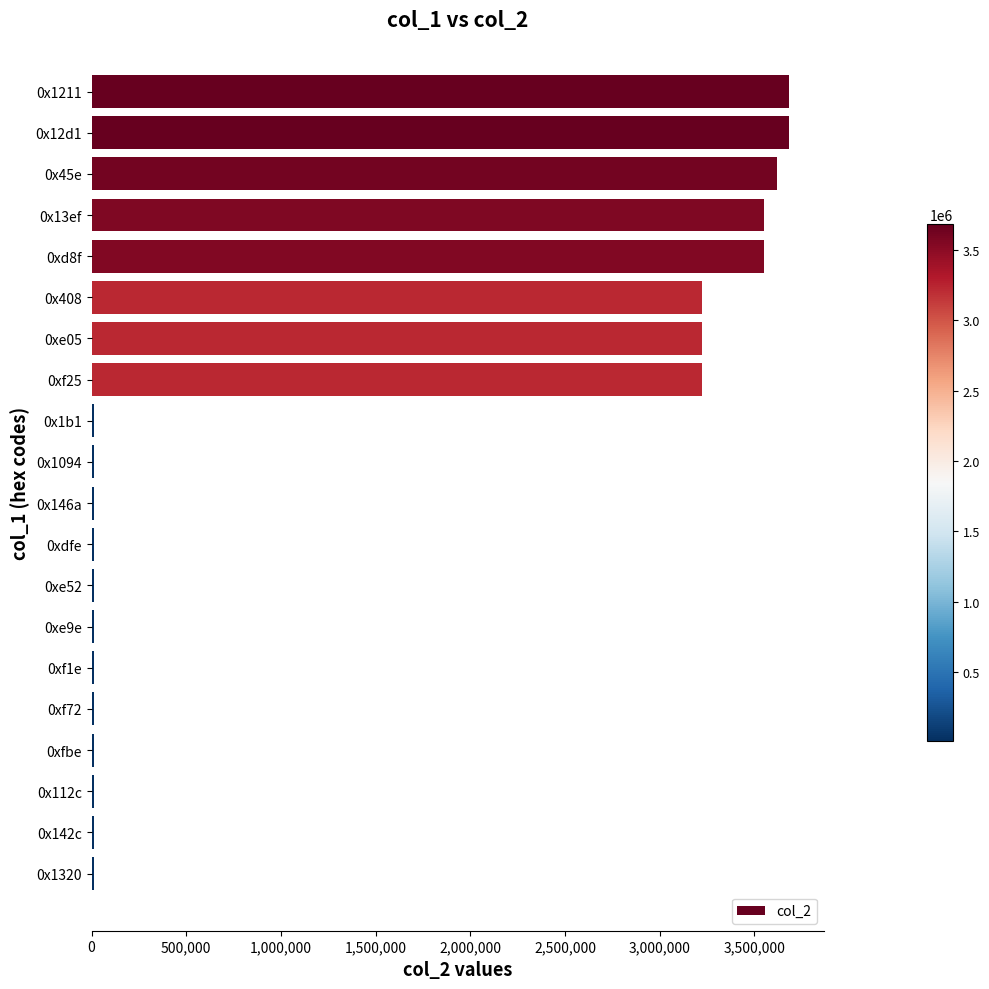

What is the greatest value displayed?

3682353